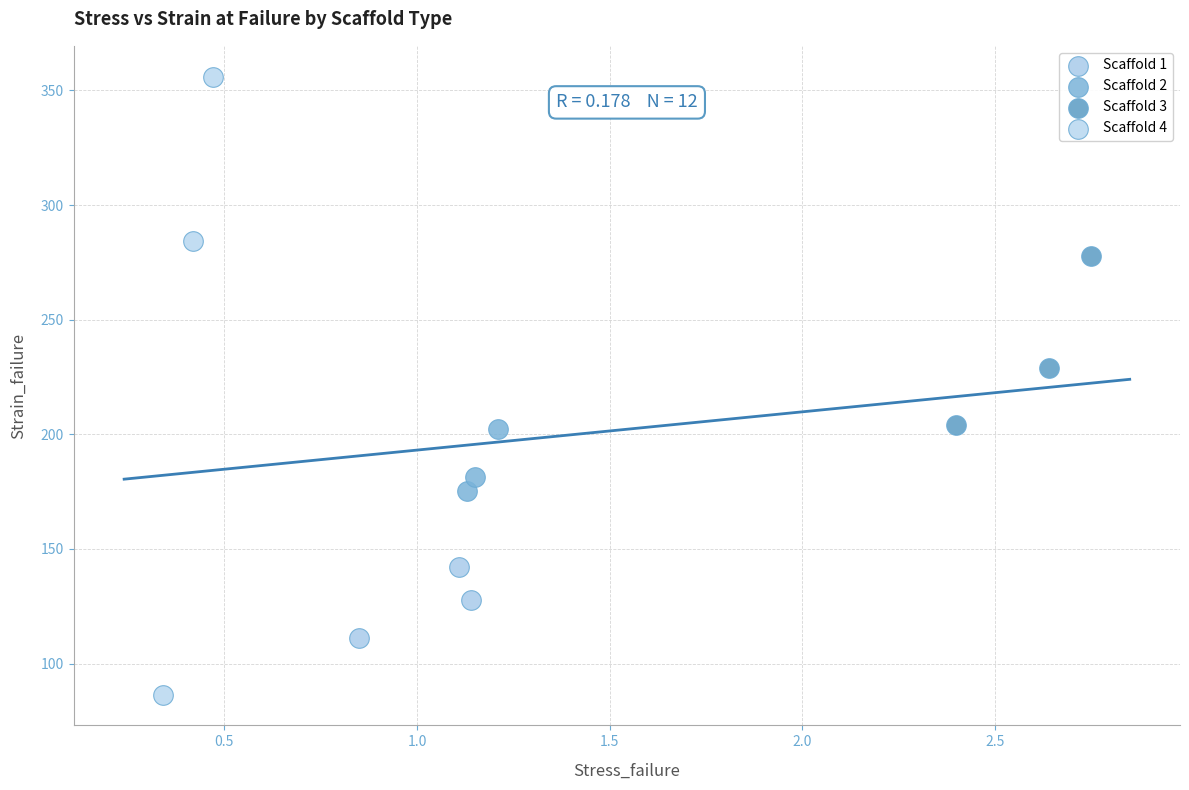

What are all the series names shown in the legend?

Scaffold 1, Scaffold 2, Scaffold 3, Scaffold 4